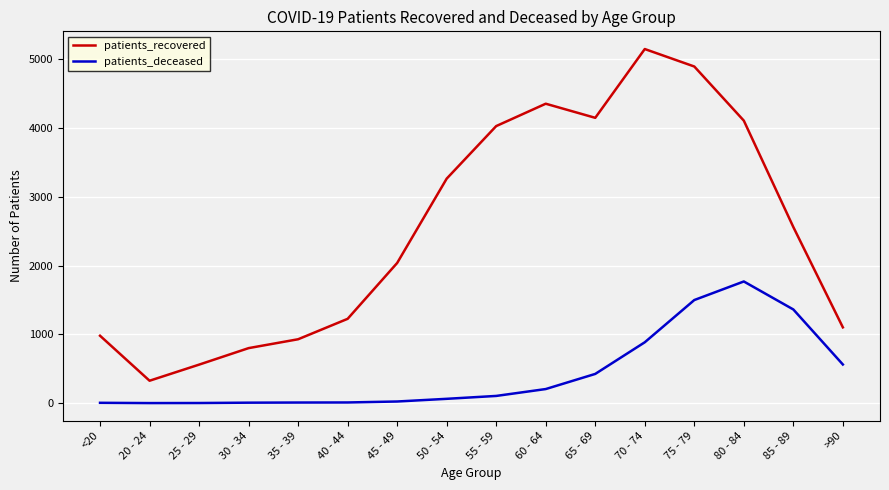

What is the smallest value displayed?

1